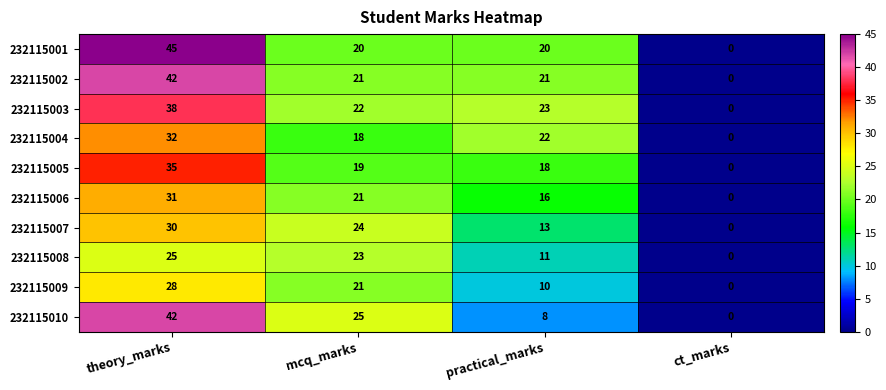

Which series has the largest total across all categories?

232115001